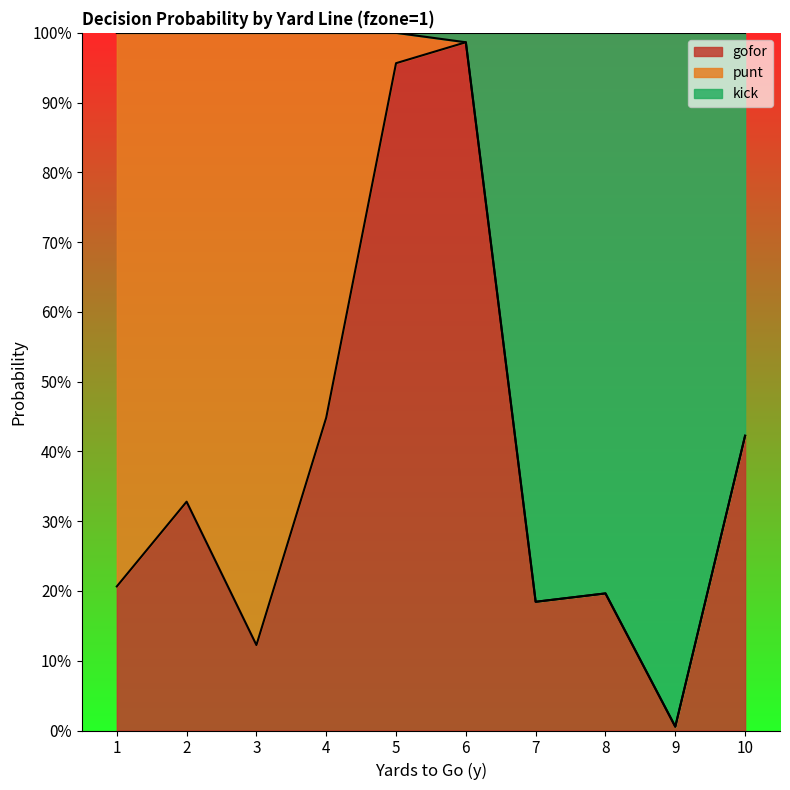

At which category is the sum across all series the highest?

6